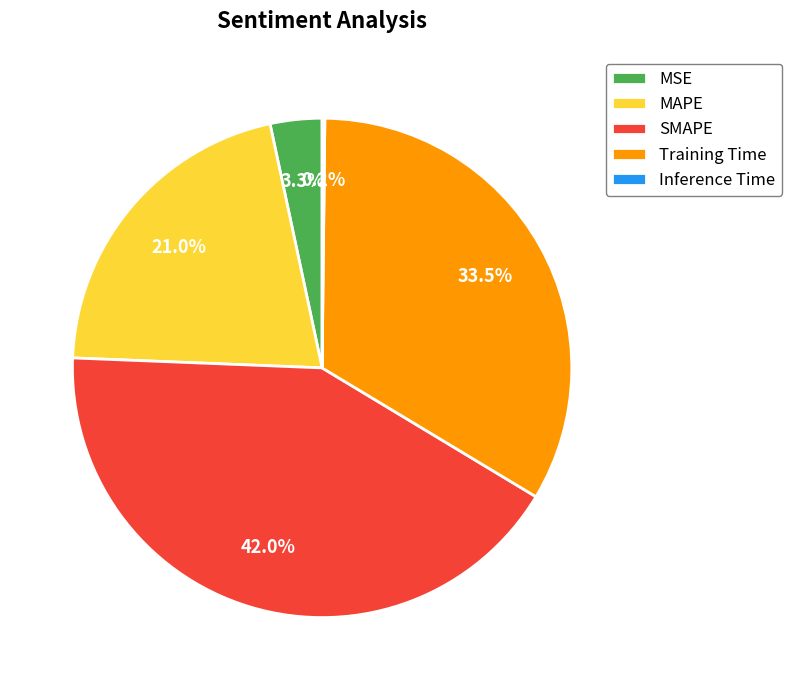

To the nearest percent, what percentage of the pie is SMAPE?

42%